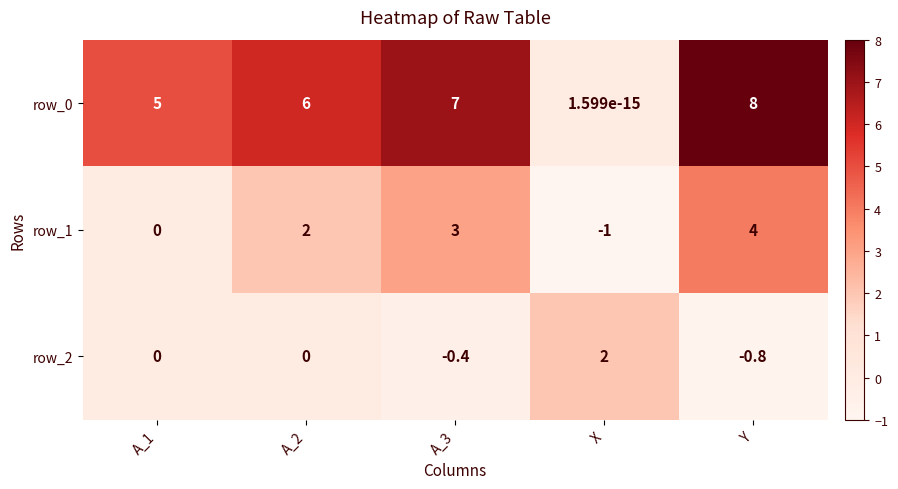

The value of row_2 at X is 2.0. True or false?

True